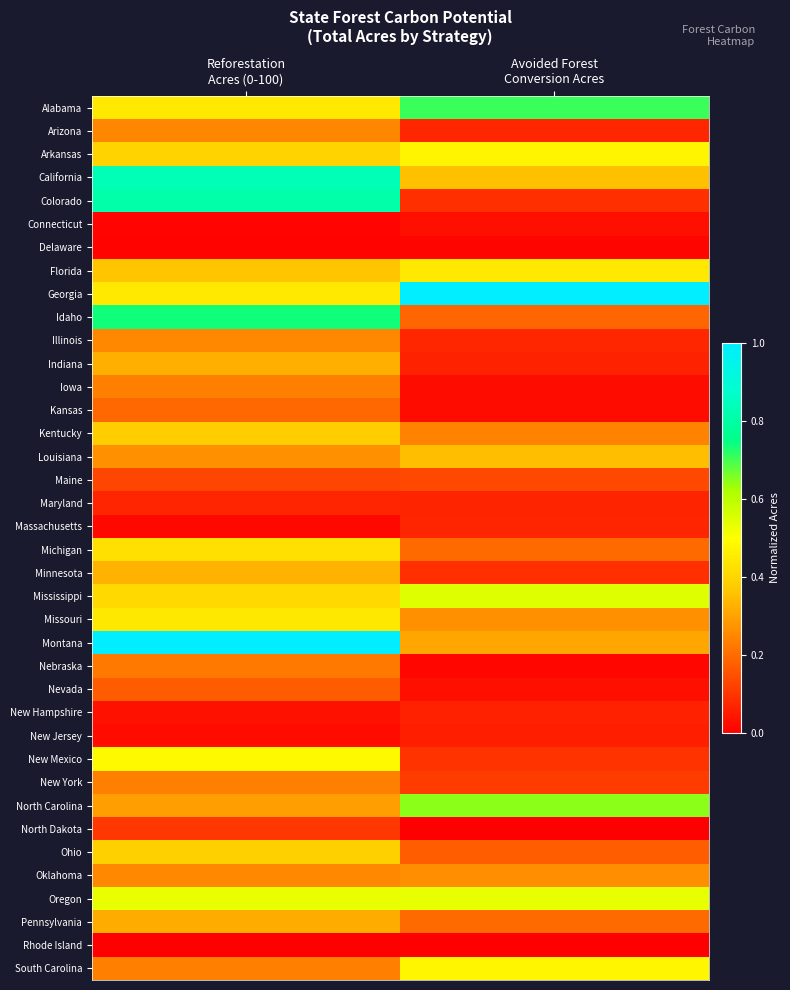

Rank the series at Reforestation Acres (0-100) from lowest to highest value.

Rhode Island, Delaware, Connecticut, Massachusetts, New Jersey, New Hampshire, Maryland, North Dakota, Maine, Nevada, Kansas, Nebraska, South Carolina, Iowa, New York, Arizona, Oklahoma, Illinois, Louisiana, North Carolina, Pennsylvania, Indiana, Minnesota, Florida, Kentucky, Ohio, Arkansas, Mississippi, Michigan, Missouri, Alabama, Georgia, New Mexico, Oregon, Idaho, Colorado, California, Montana